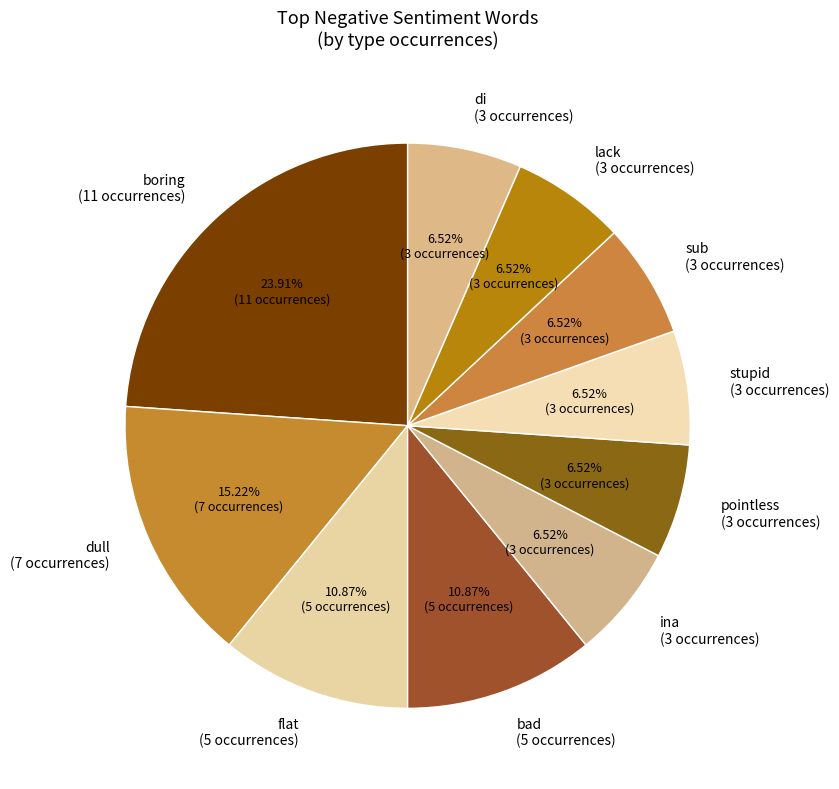

Which category has the smallest portion of the pie?

ina